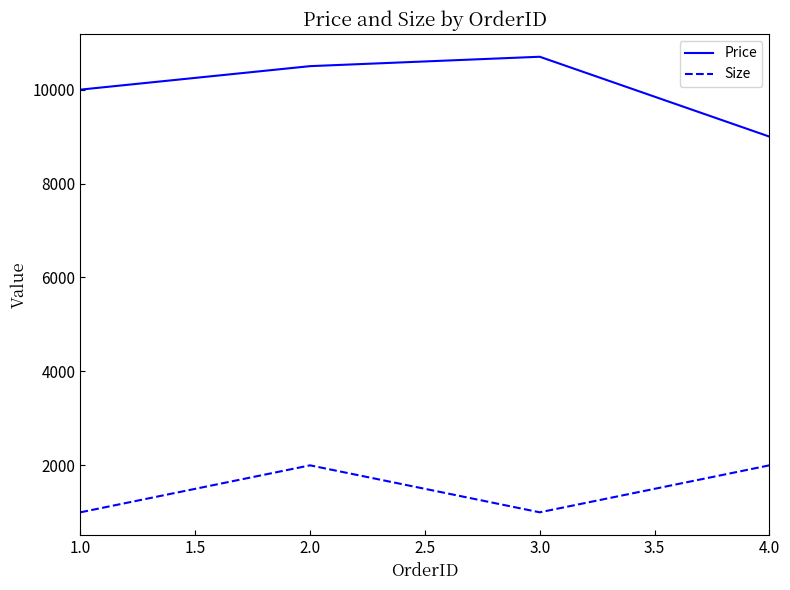

True or false: Size and Price cross at least once.

False